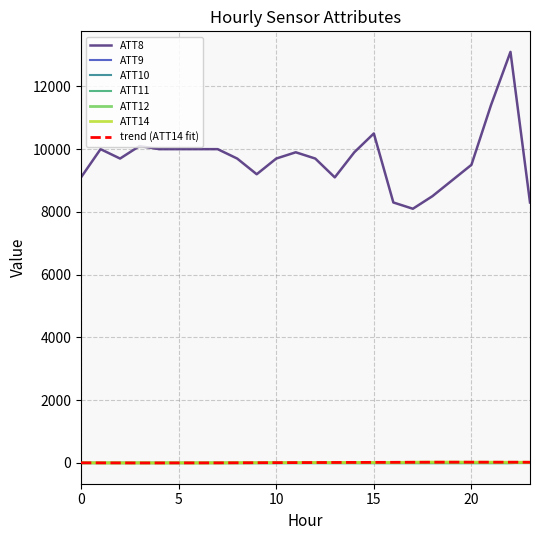

At which label does ATT11 reach its peak?

23